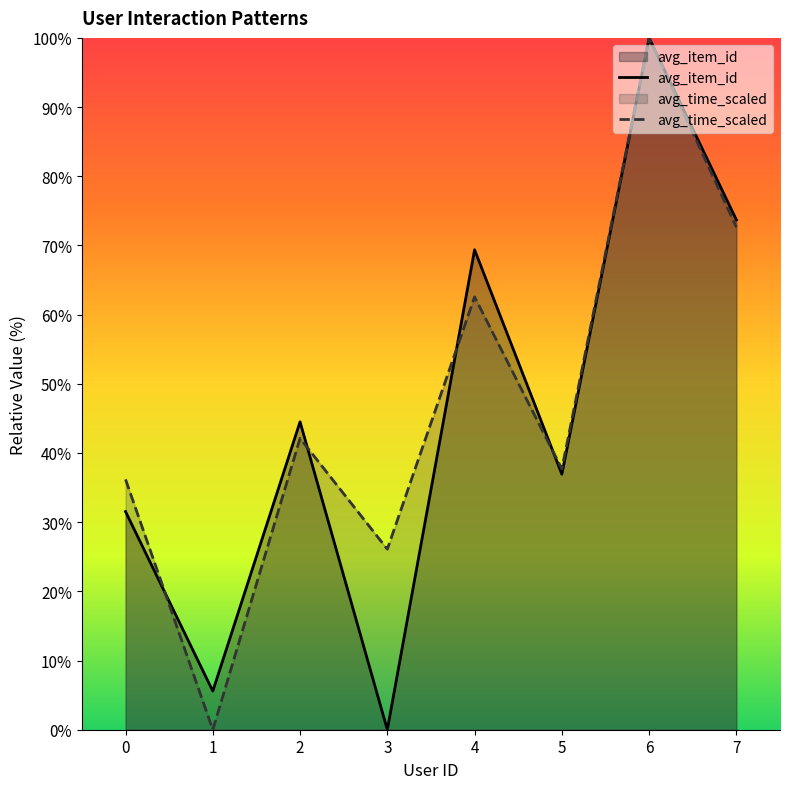

True or false: avg_item_id has more than 0 interior local peaks.

True